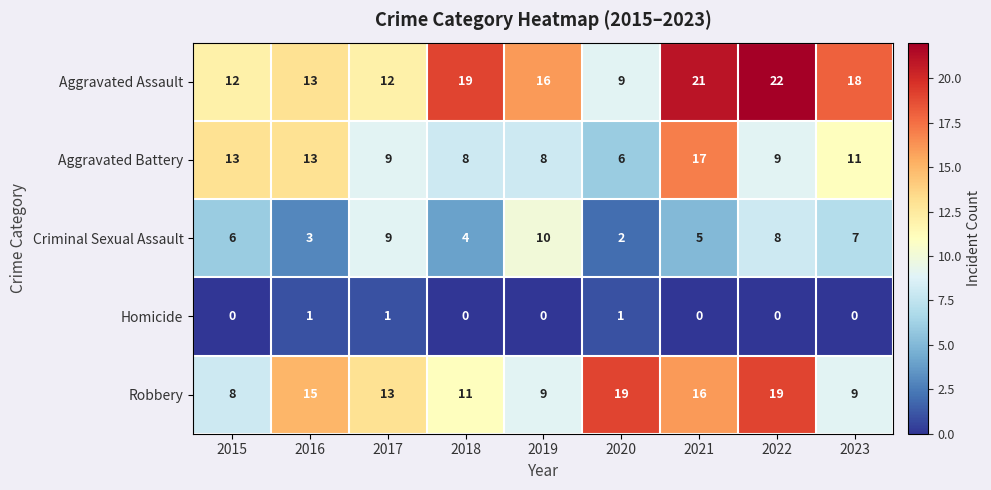

What is the total value across all series at 2016?

45